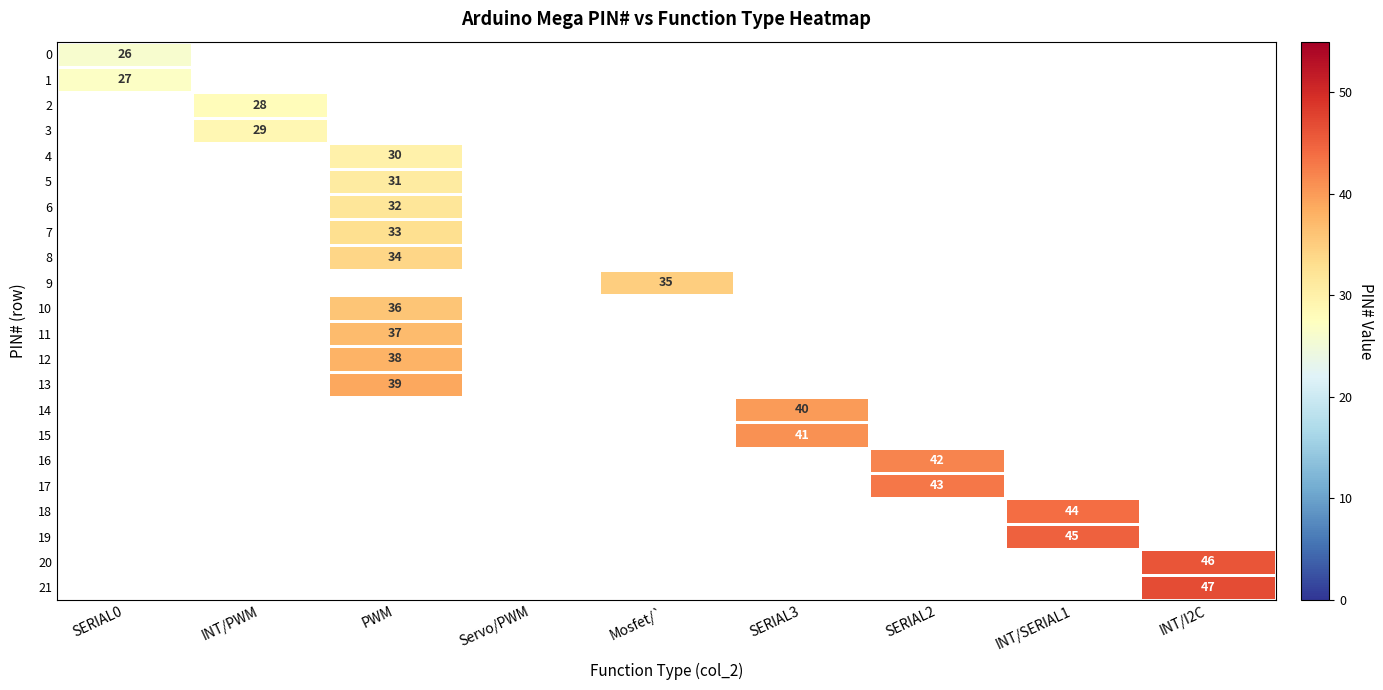

The 12 series shows 63.9 at PWM. True or false?

False